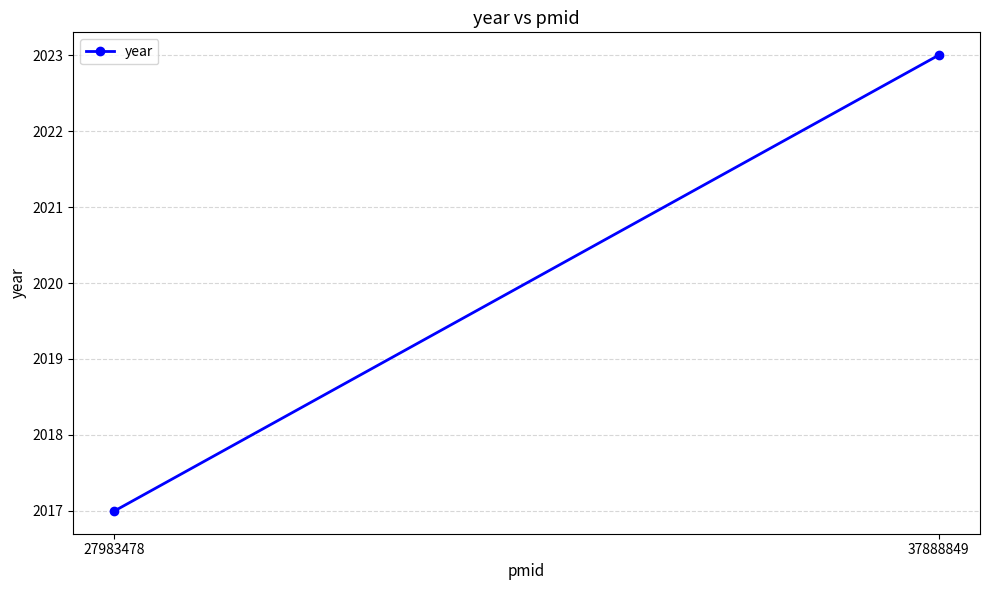

What is the sum of all values?

4040